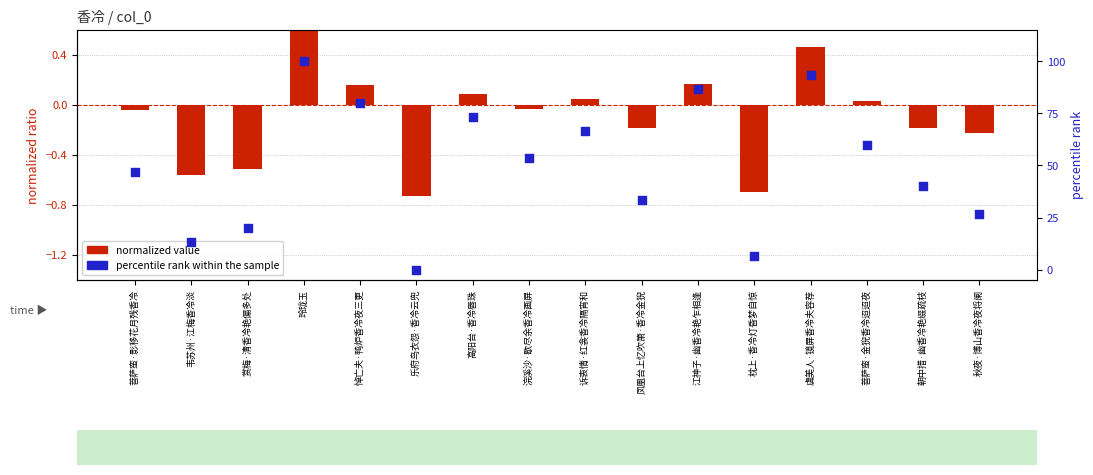

Which series contains the lowest Y value?

normalized value